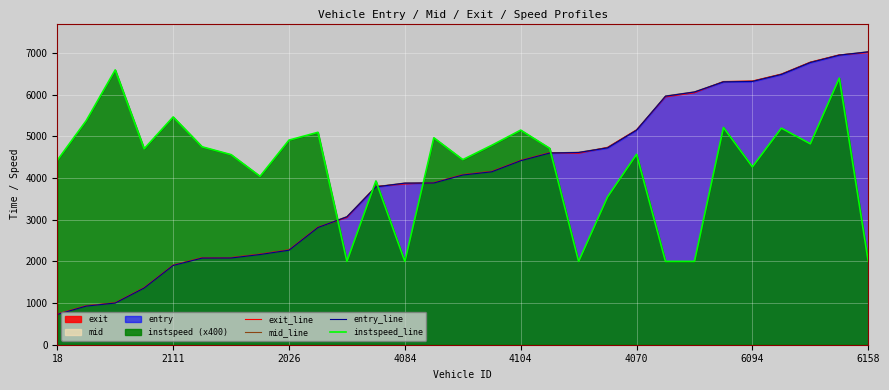

What is the value of the mid_line point at the 1st from the left?

731.5